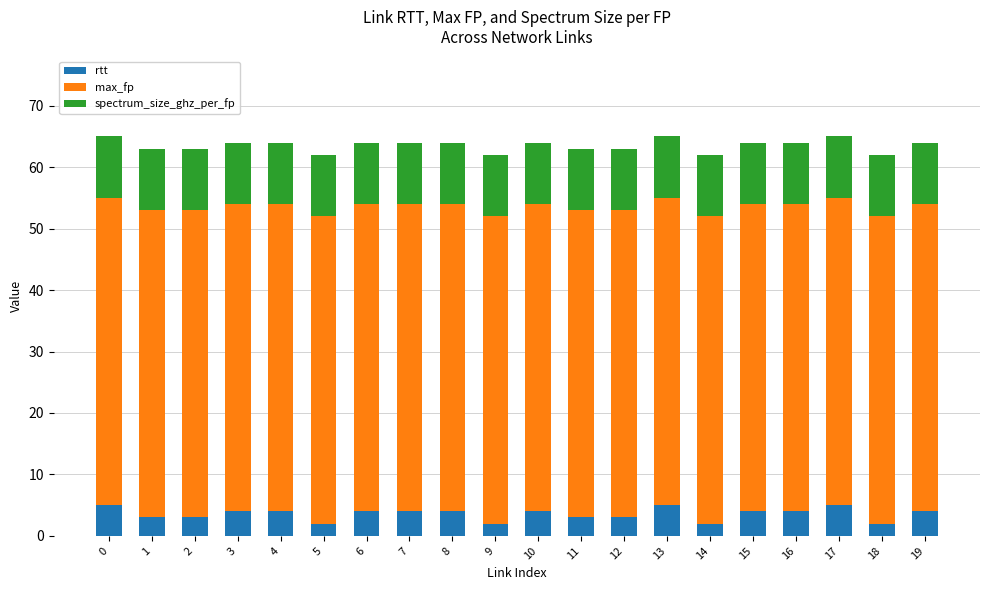

The value of rtt at 14 is 2. True or false?

True